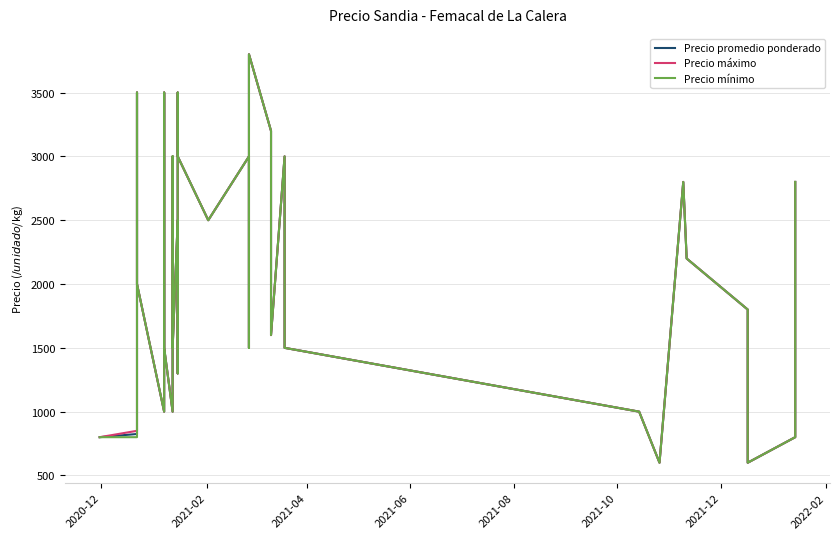

What are all the series names shown in the legend?

Precio promedio ponderado, Precio máximo, Precio mínimo